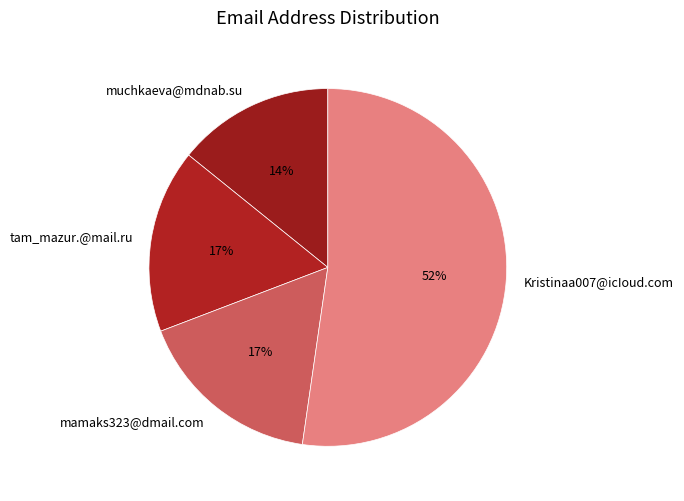

Which has a higher value, Kristinaa007@icIoud.com or muchkaeva@mdnab.su?

Kristinaa007@icIoud.com